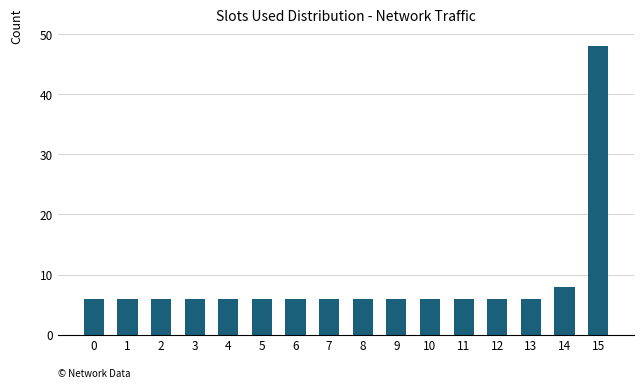

What is the ratio of the value at 12 to the value at 13?

1.0